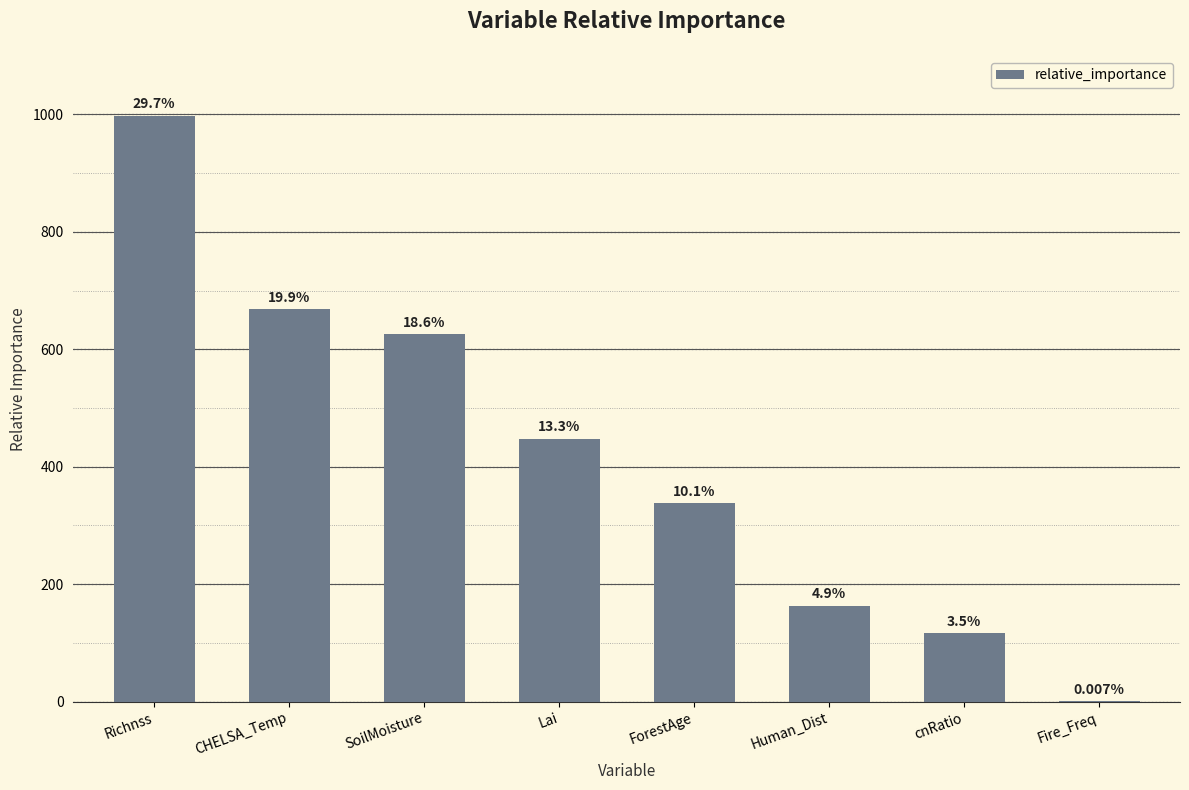

What is the maximum value shown in the chart?

997.4